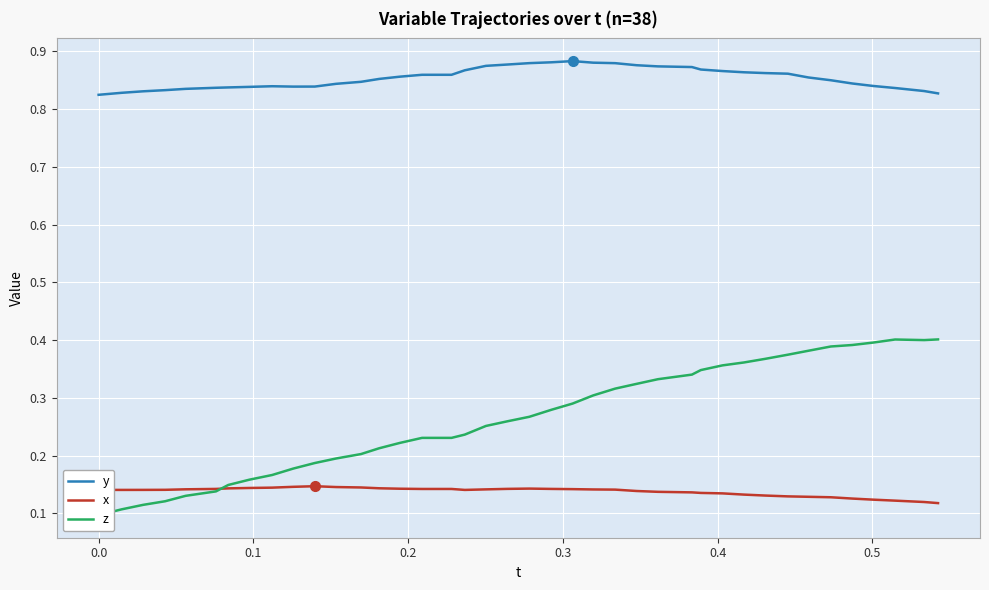

True or false: x and y intersect in this chart.

False